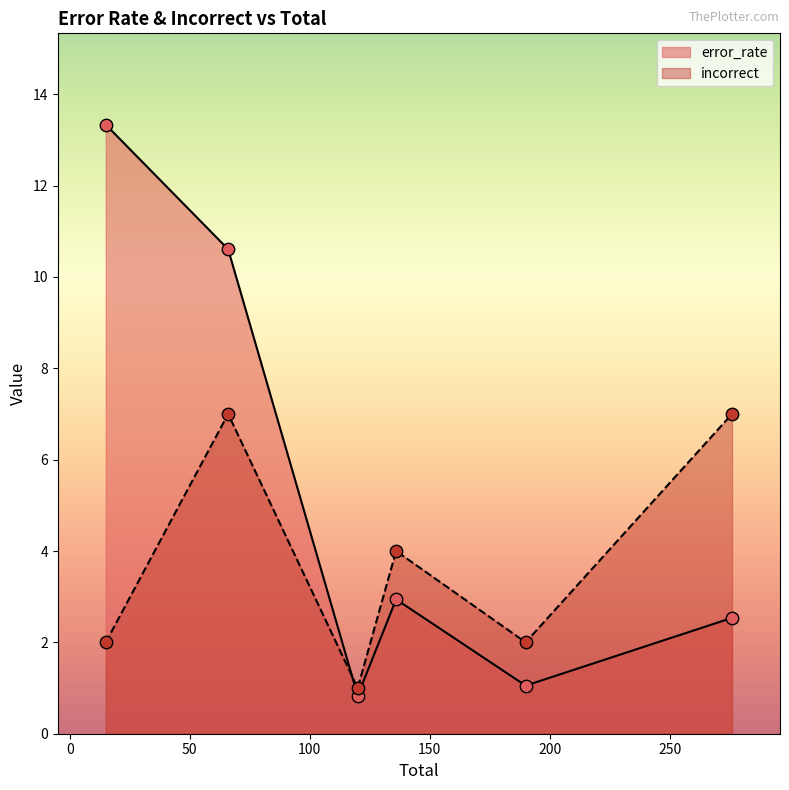

At how many categories does at least one series exceed 3?

4